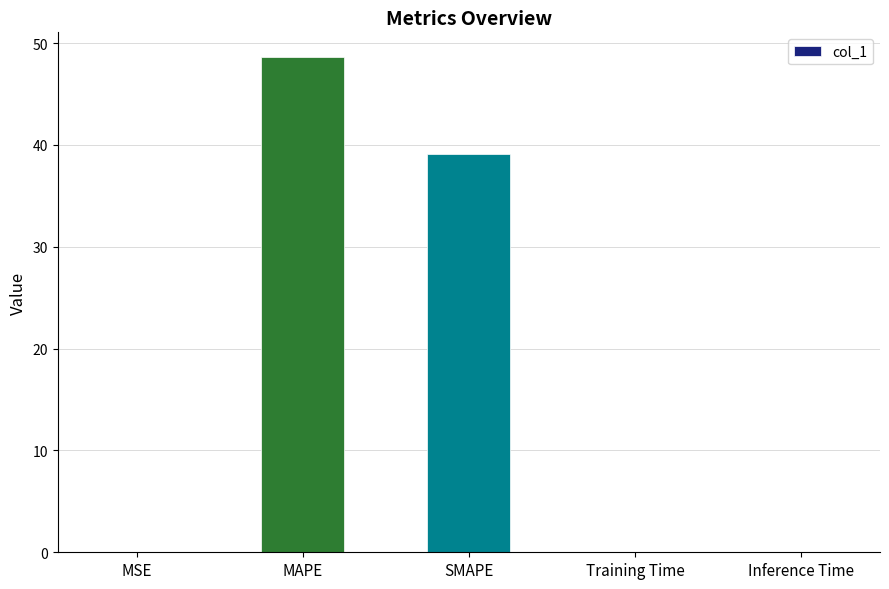

What is the sum of all values?

87.7